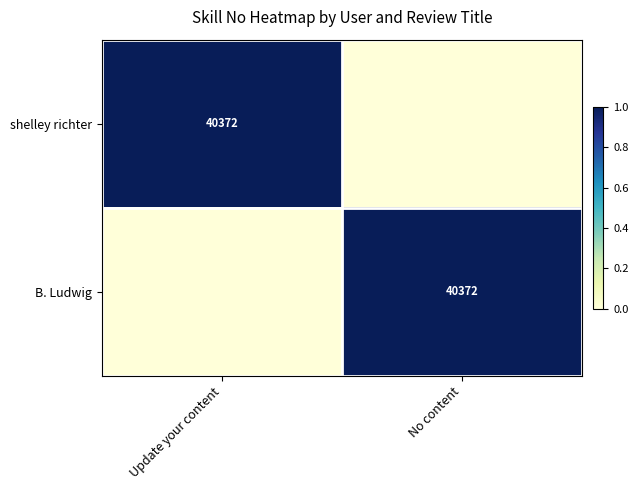

Is it true that B. Ludwig equals 40372 at No content?

True